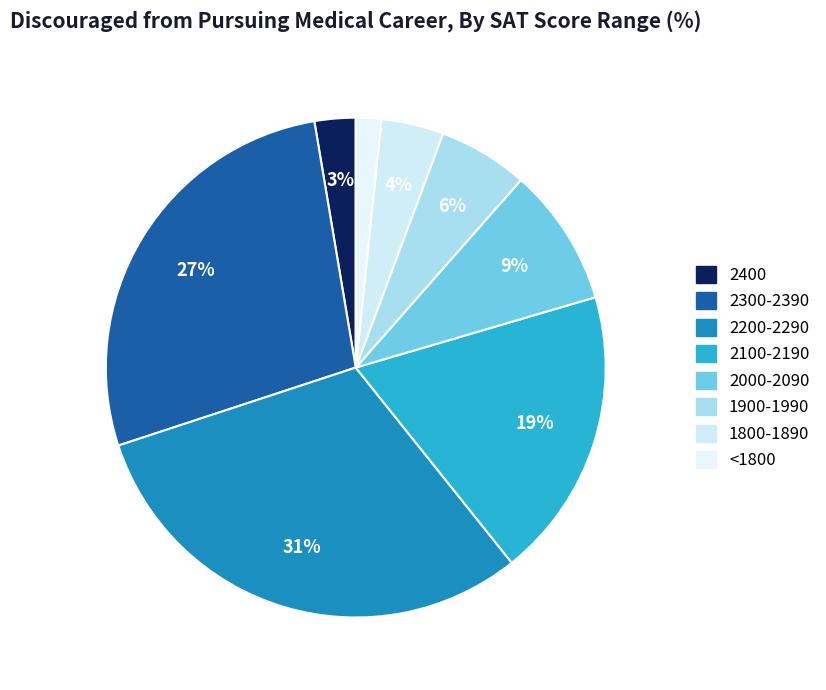

Which category has the smallest portion of the pie?

<1800